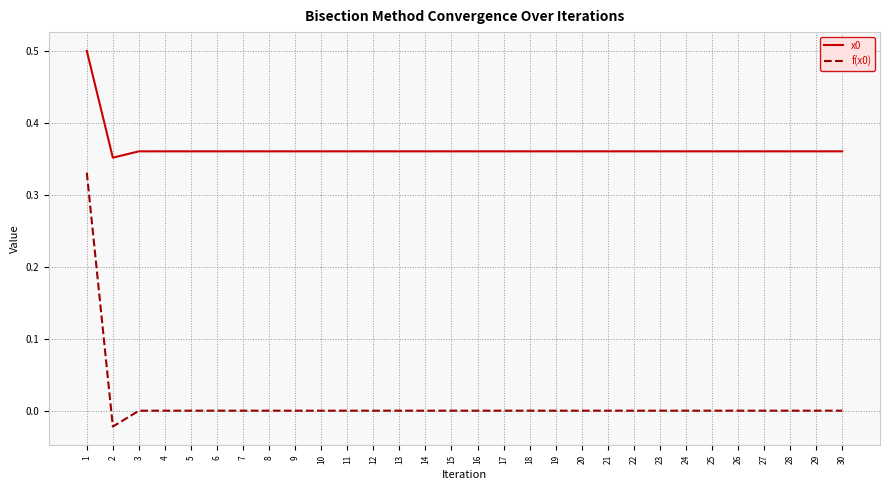

Is the value of x0 at 4 greater than the value of f(x0) at 16?

Yes